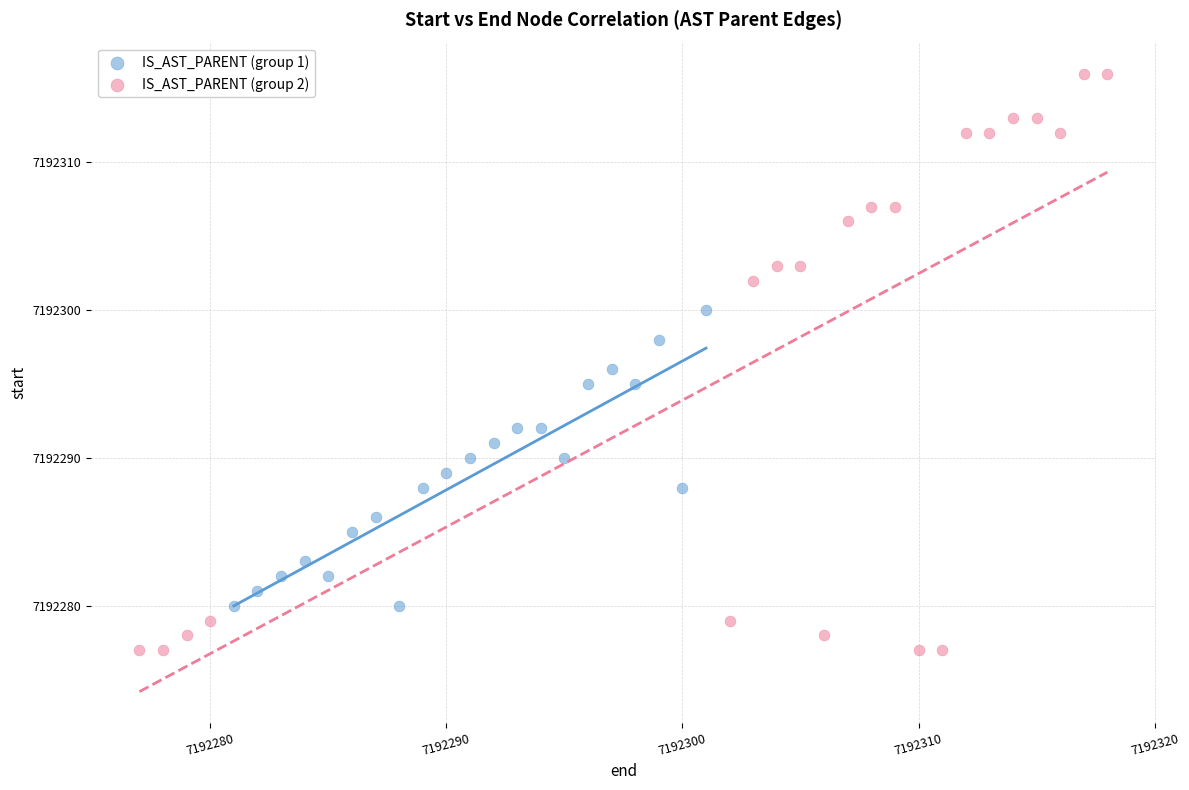

Which series reaches the maximum Y coordinate?

IS_AST_PARENT (group 2)